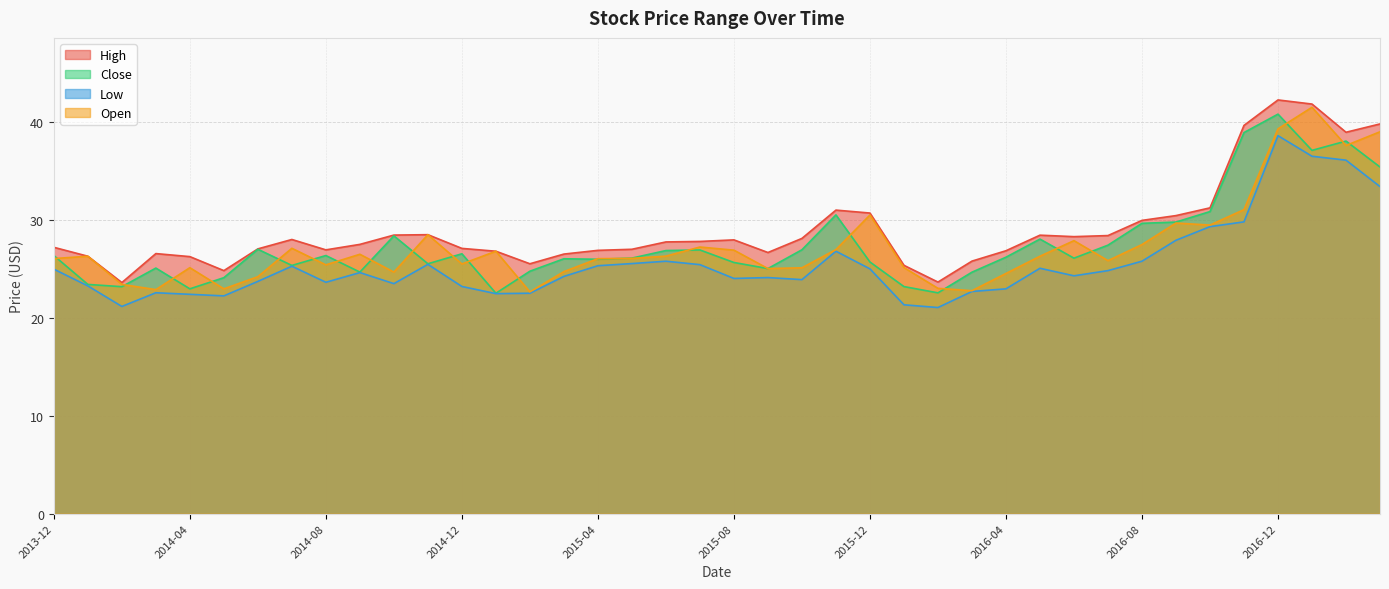

True or false: Low and High intersect in this chart.

False